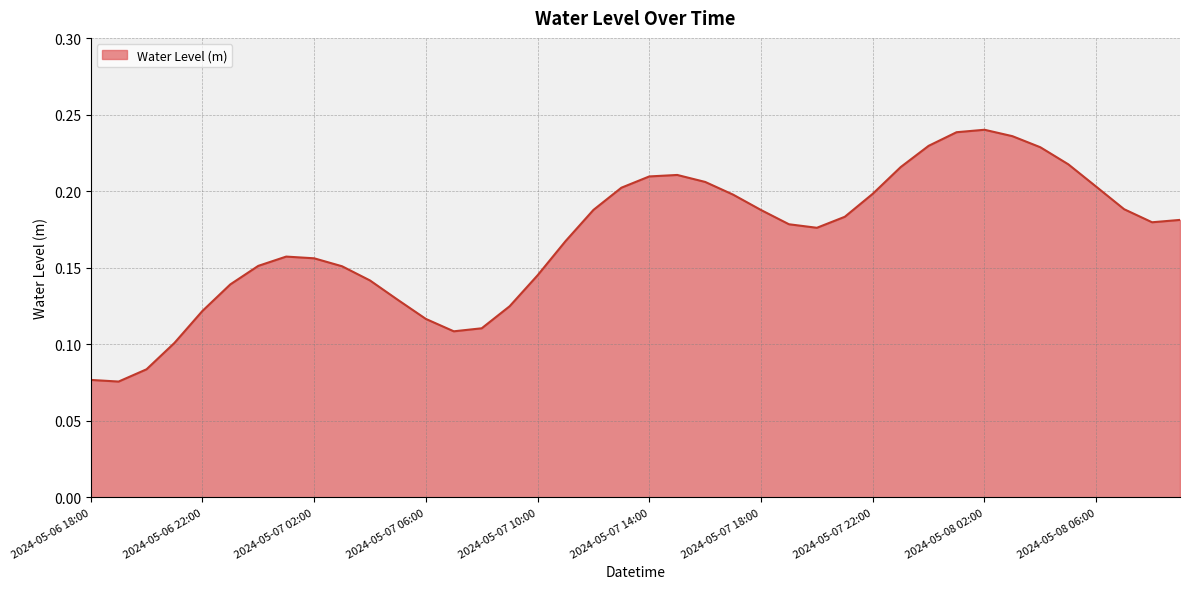

At which category does the chart reach its minimum across all series?

2024-05-06 19:00